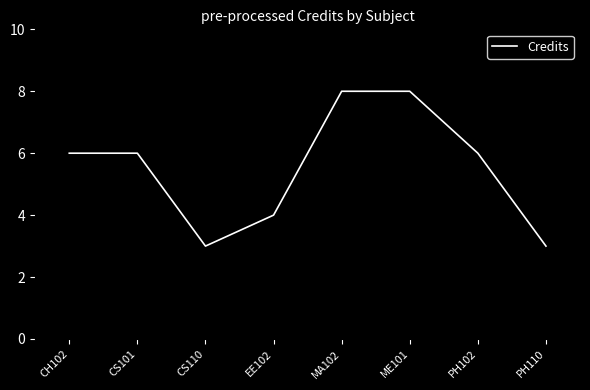

True or false: the data shows 2 at CS101.

False